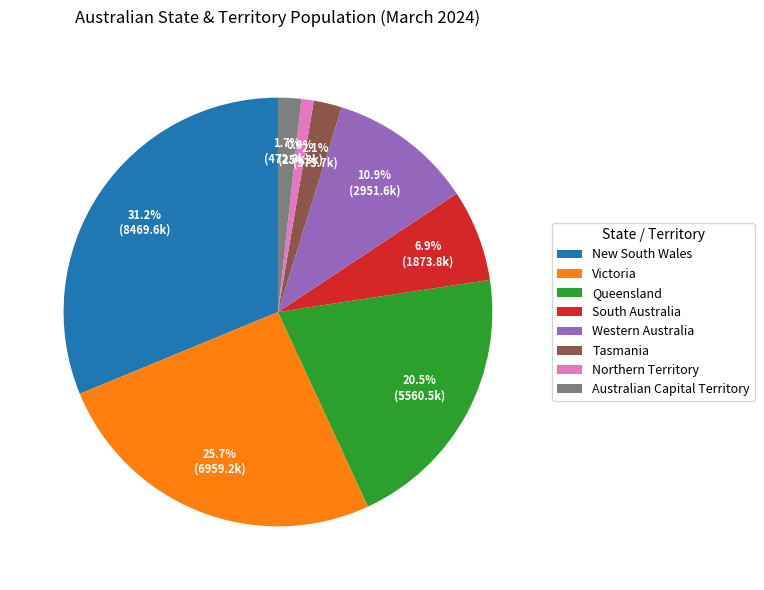

To the nearest percent, what is the difference between the Australian Capital Territory and Northern Territory slice percentages?

1%